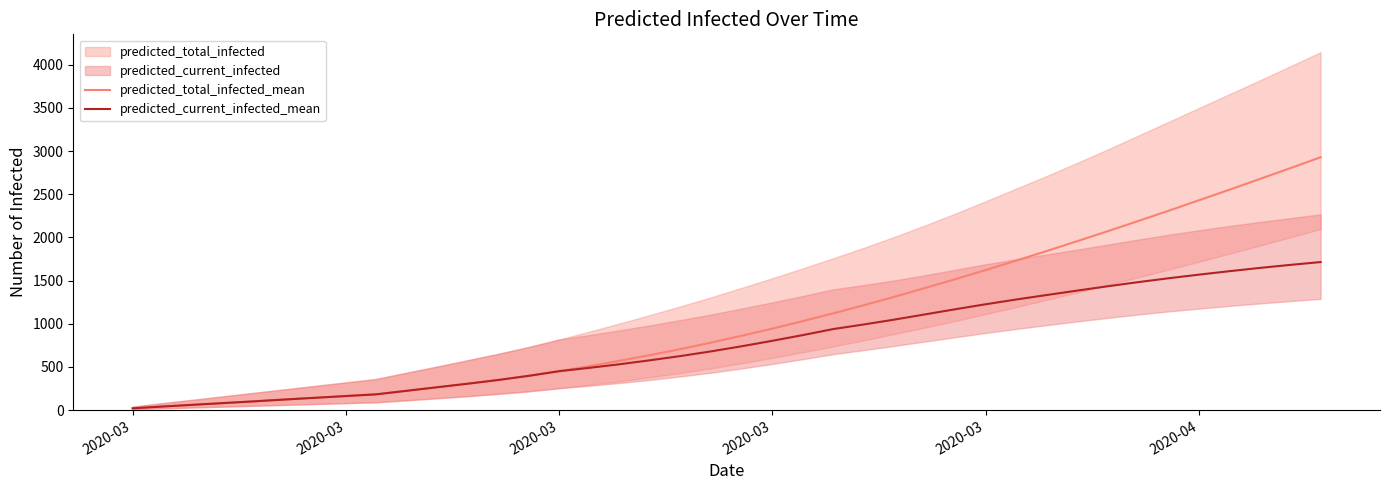

Which series has the widest spread of values?

predicted_total_infected_mean